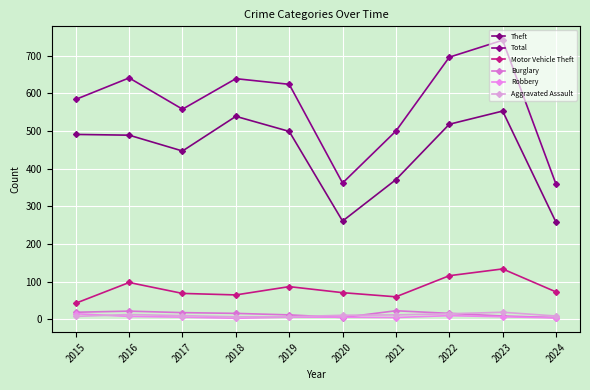

True or false: Theft and Burglary intersect in this chart.

False